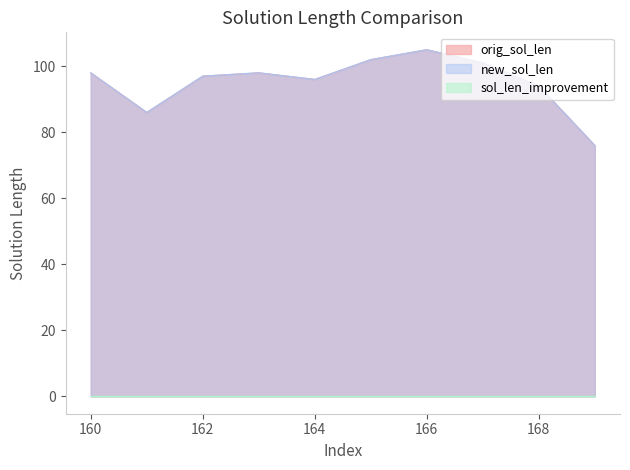

Where is the first local maximum for new_sol_len?

163